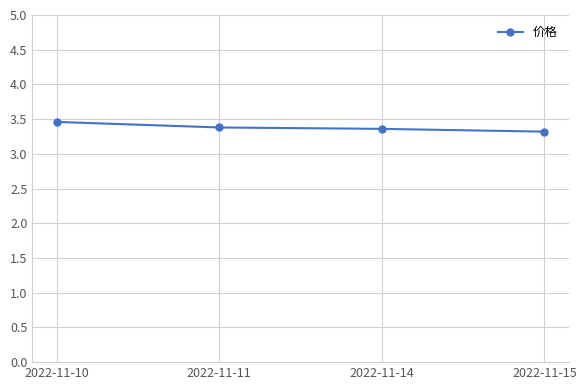

True or false: the data shows 3.4 at 2022-11-11.

True